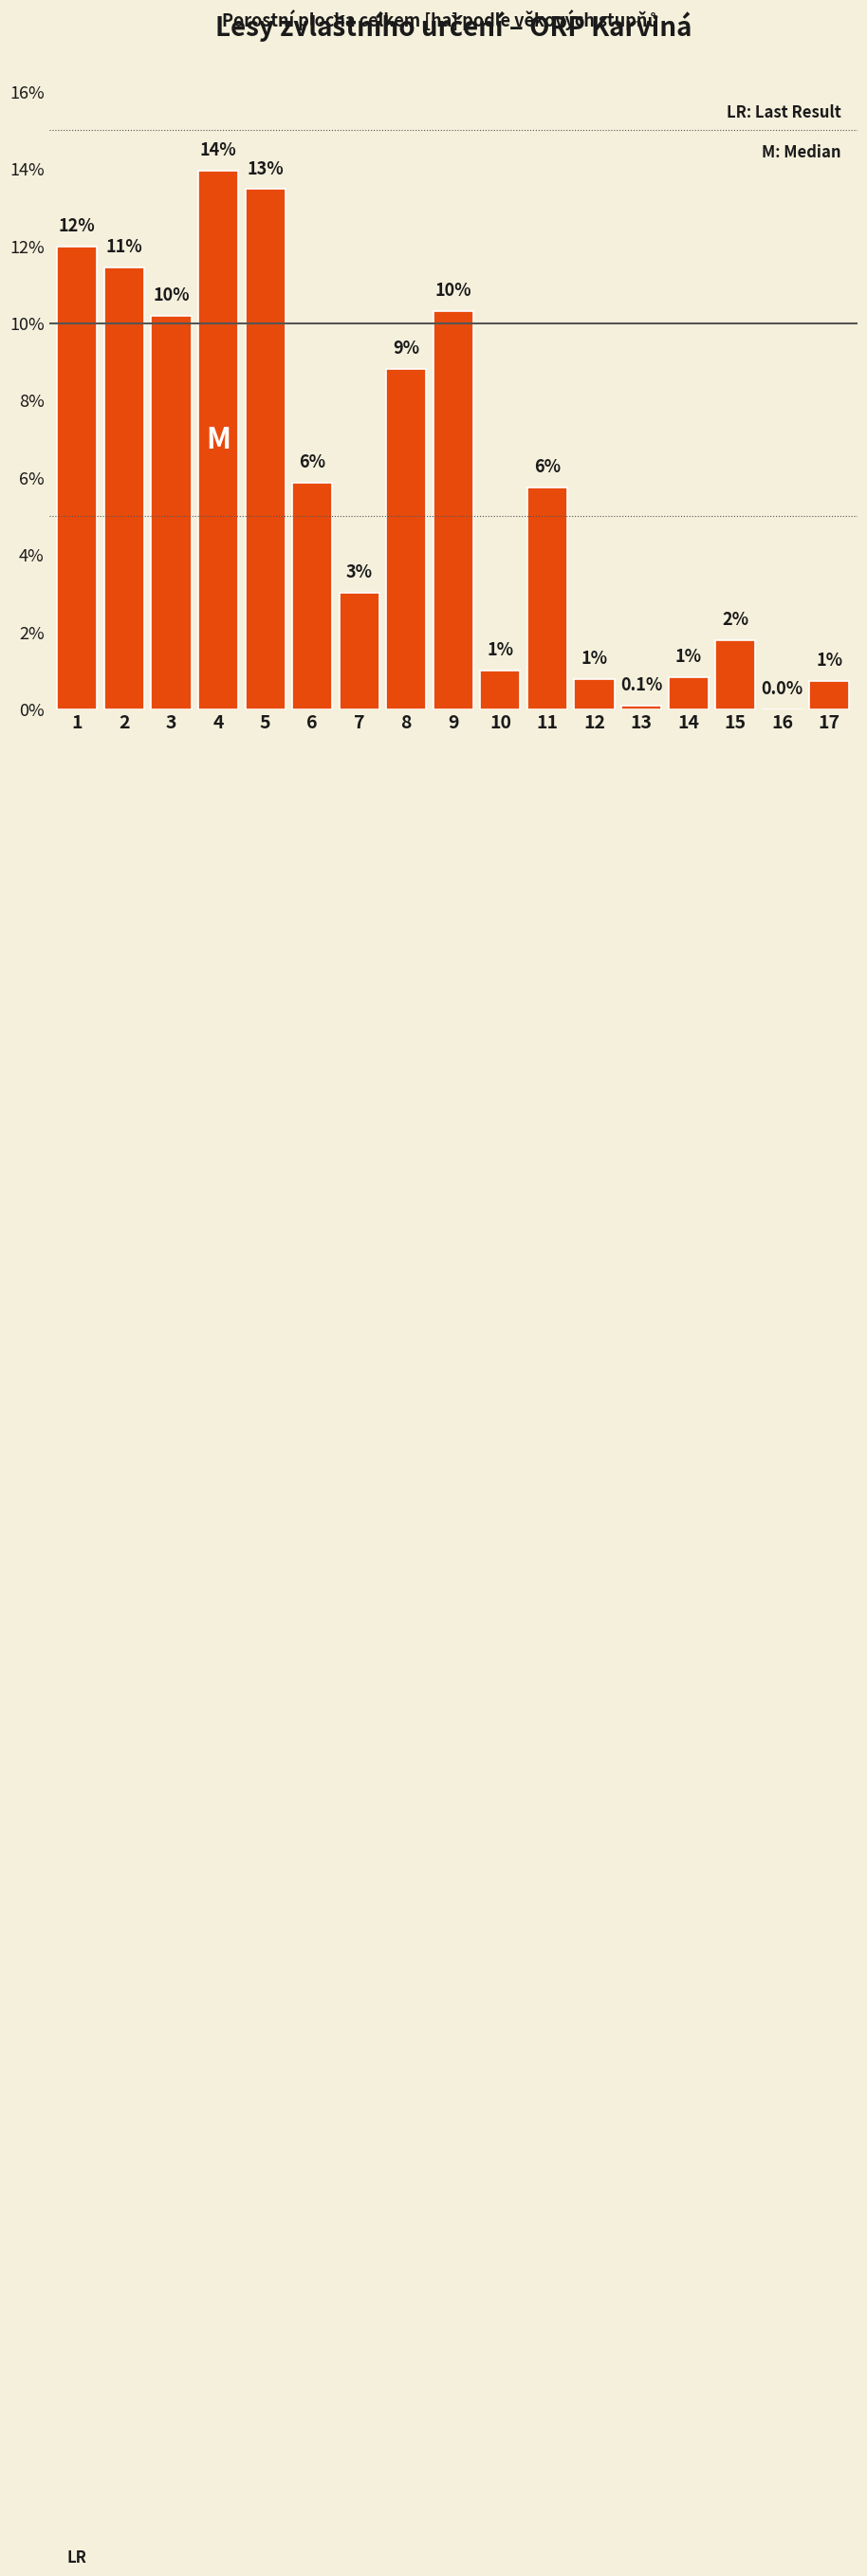

What is the ratio of the value at 6 to the value at 9?

0.6